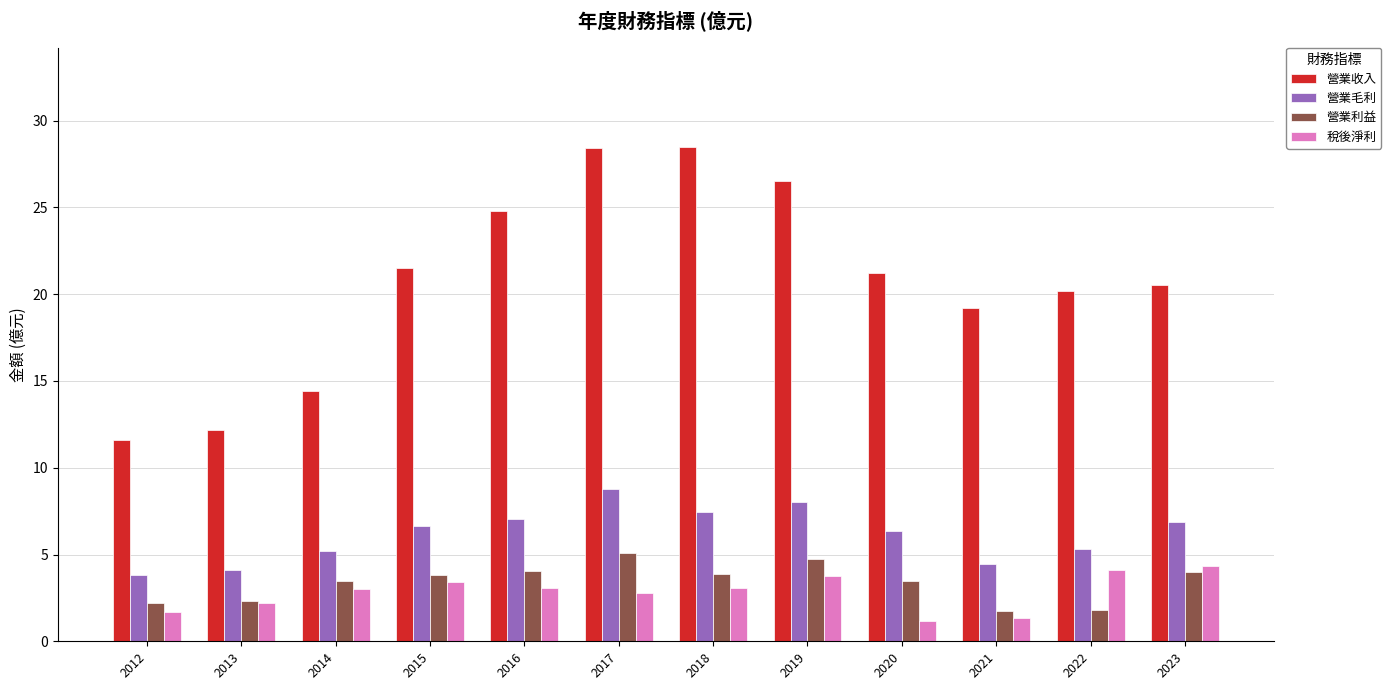

How many groups of bars are there?

12